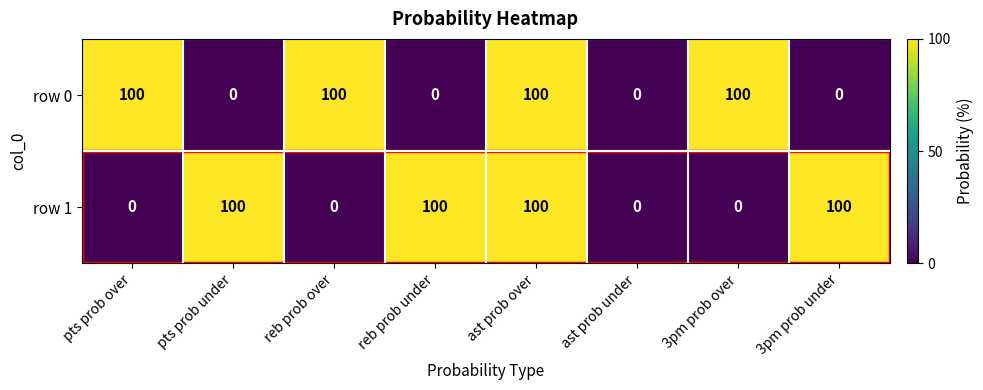

What is the maximum value for row 0?

100